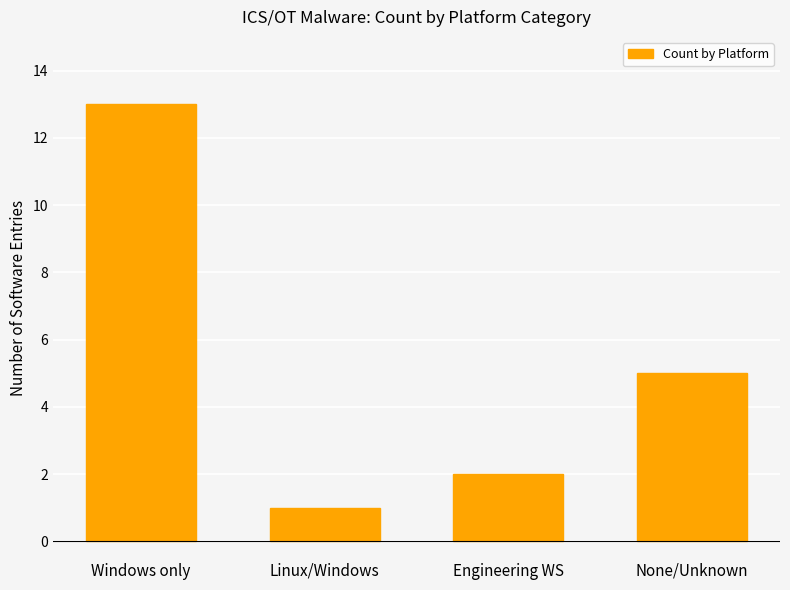

What is the change in value from Linux/Windows to Engineering WS?

+1